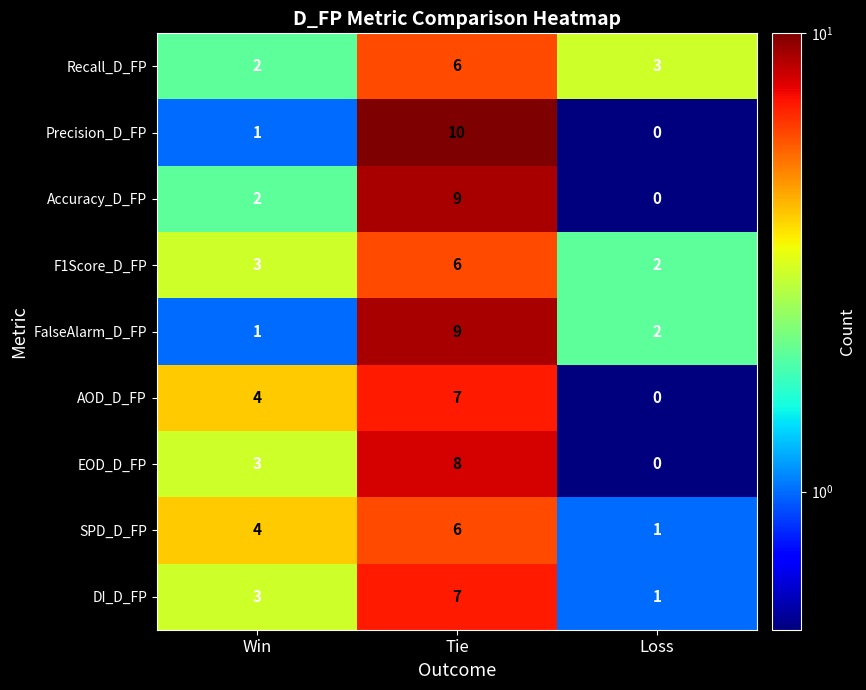

List the labels in order of AOD_D_FP value, smallest first.

Loss, Win, Tie